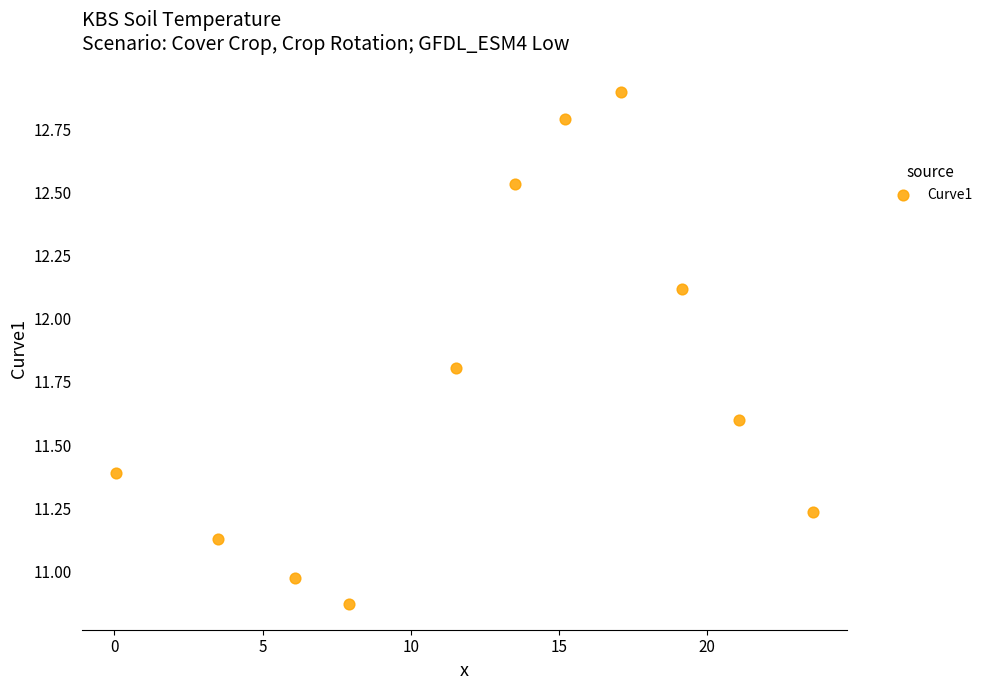

What is the average X value?

12.6